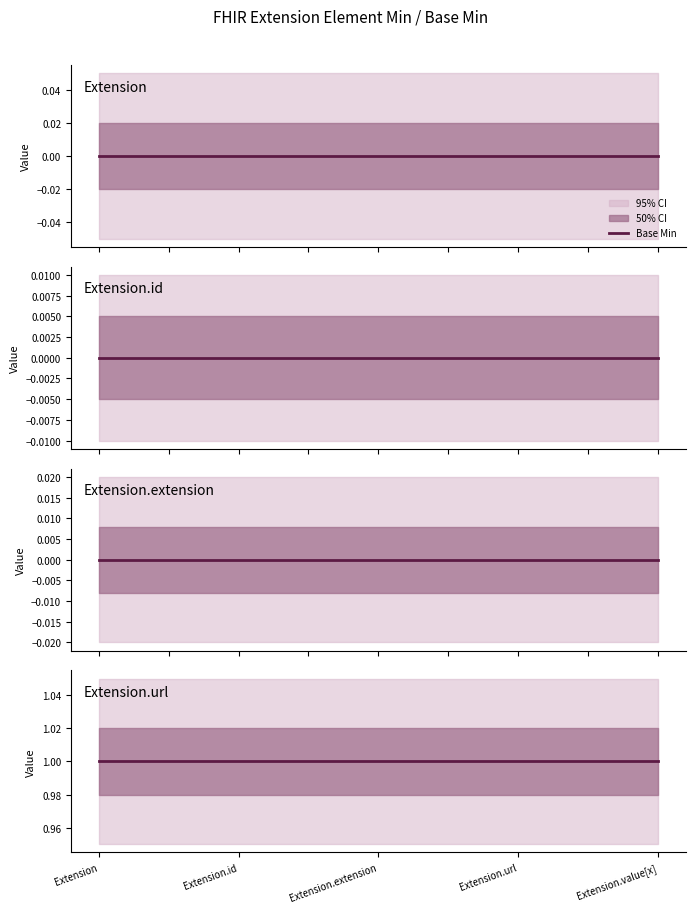

The value of Min at Extension.extension is -1. True or false?

False